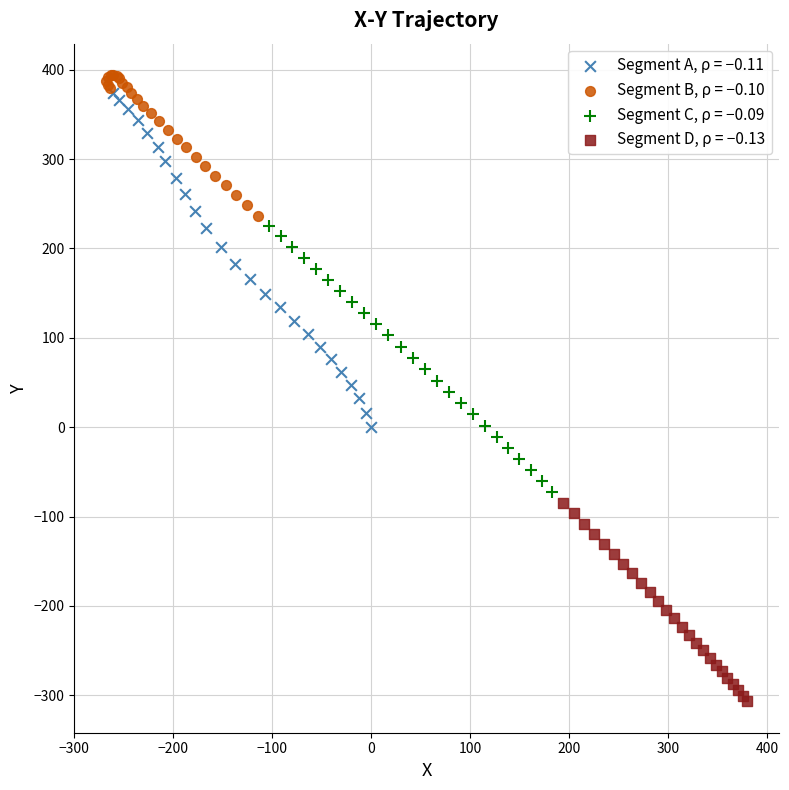

Which series reaches the minimum Y coordinate?

Segment D, ρ = −0.13